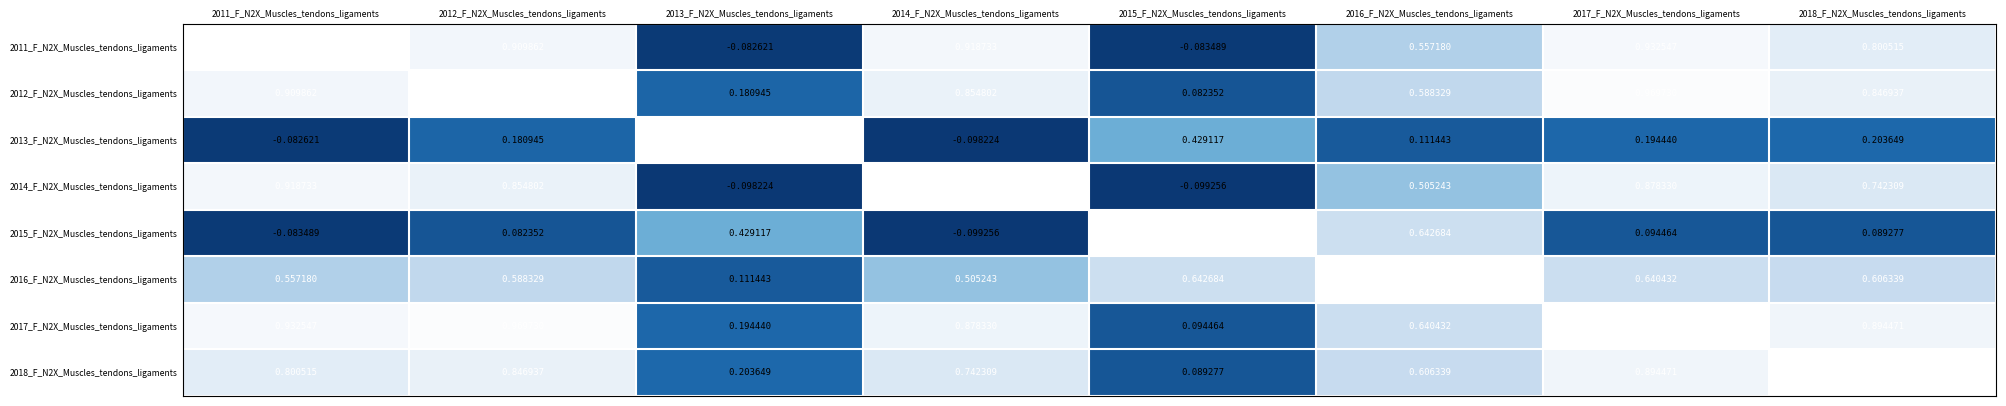

Is the value of 2012_F_N2X_Muscles_tendons_ligaments at 2016_F_N2X_Muscles_tendons_ligaments greater than the value of 2013_F_N2X_Muscles_tendons_ligaments at 2018_F_N2X_Muscles_tendons_ligaments?

Yes